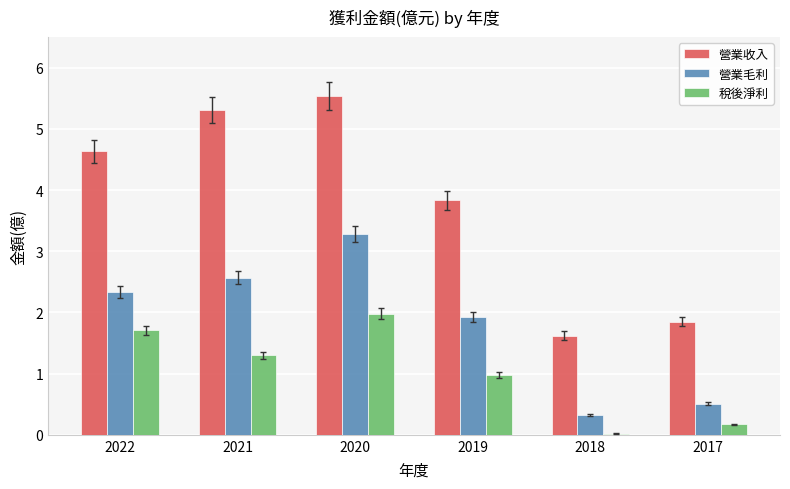

At which category is the sum across all series the highest?

2020